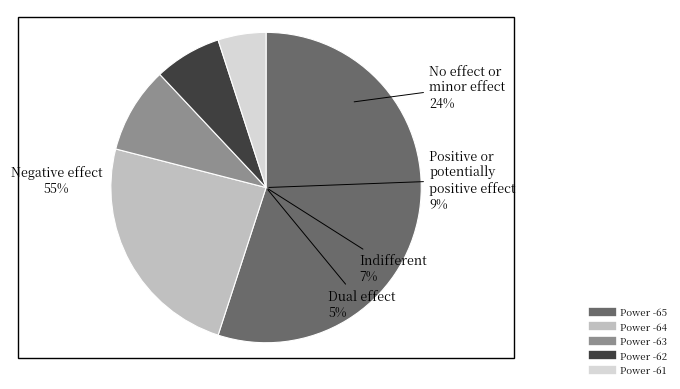

Rank the categories by value from lowest to highest.

-61, -62, -63, -64, -65